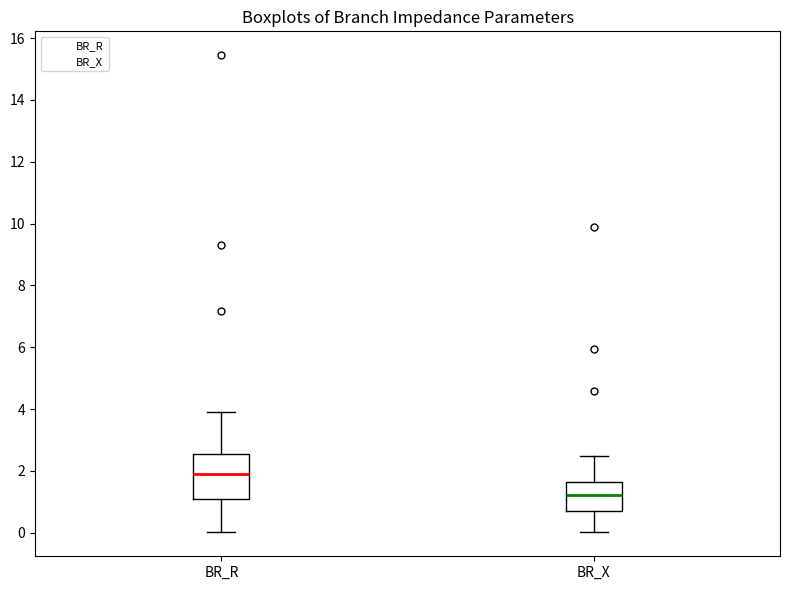

Reading left to right, read every box against the y-axis: the position of its median line, the range the box covers, and the ends of its whiskers. The values are not printed on the chart, so give them approximately, as read against the axis.

BR_R: median 1.8, box 1.0 to 2.6, whiskers 0.0 to 3.8
BR_X: median 1.2, box 0.6 to 1.6, whiskers 0.0 to 2.4